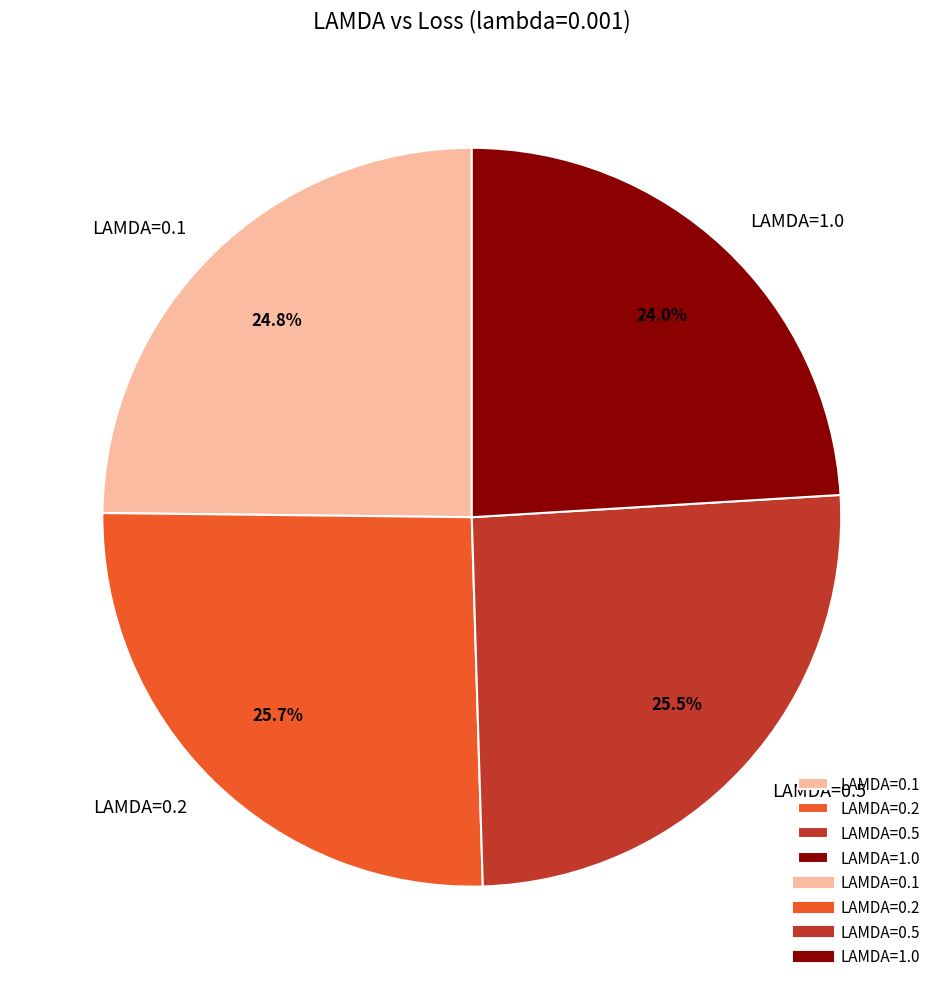

What percentage do LAMDA=0.2 and LAMDA=1.0 together represent?

49.7%